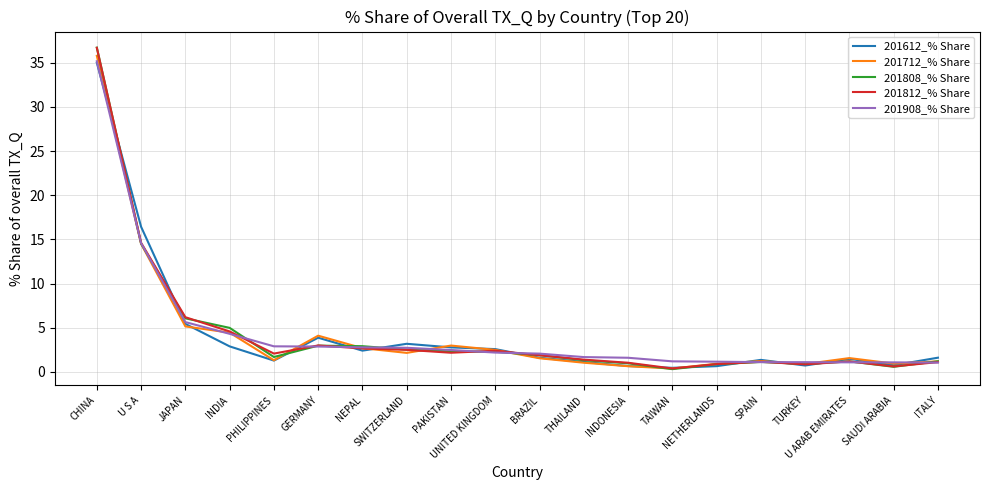

Which series has the widest spread of values?

201808_% Share